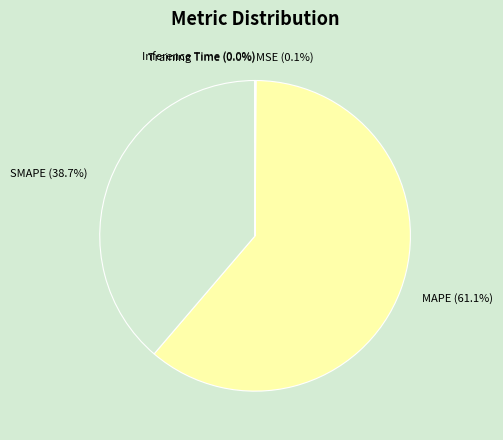

Which slice is the largest?

MAPE